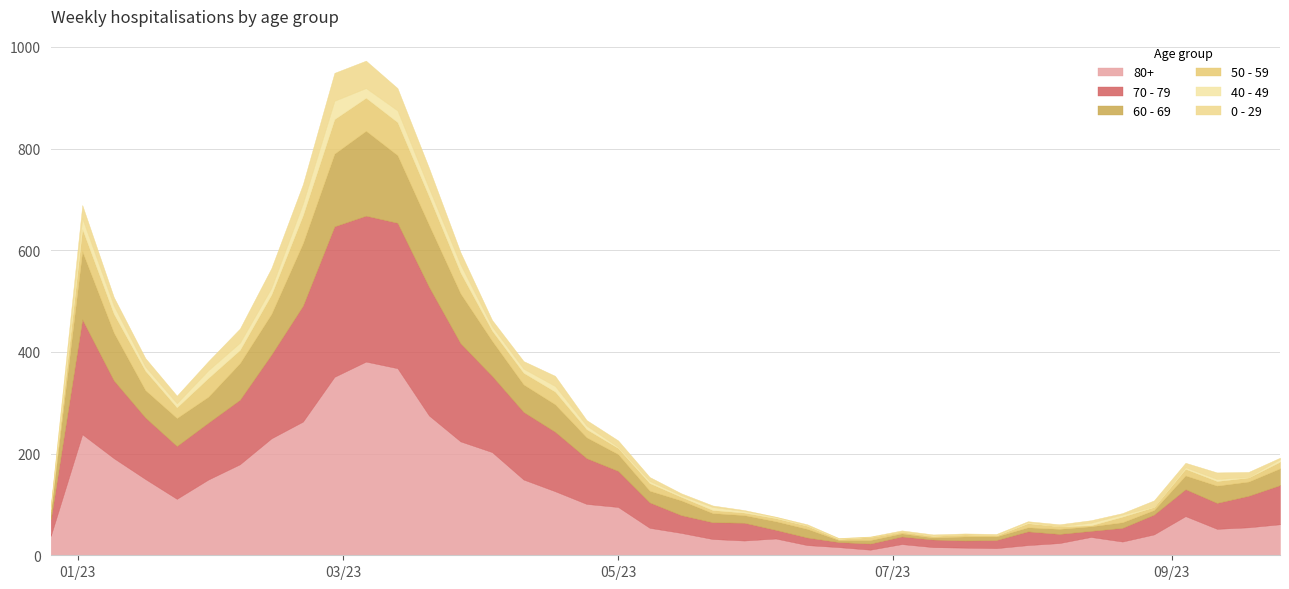

Rank the categories by 70 - 79 value from highest to lowest.

2023-02-27, 2023-03-06, 2023-03-13, 2023-03-20, 2023-02-20, 2023-01-02, 2023-03-27, 2023-02-13, 2023-01-09, 2023-04-03, 2023-04-10, 2023-02-06, 2023-01-16, 2023-04-17, 2023-01-30, 2023-01-23, 2023-04-24, 2023-09-25, 2023-05-01, 2023-09-18, 2023-09-04, 2023-09-11, 2023-05-08, 2023-08-28, 2023-05-15, 2023-05-29, 2023-05-22, 2022-12-26, 2023-07-31, 2023-08-21, 2023-08-07, 2023-06-05, 2023-07-24, 2023-06-12, 2023-07-03, 2023-07-10, 2023-07-17, 2023-06-26, 2023-08-14, 2023-06-19